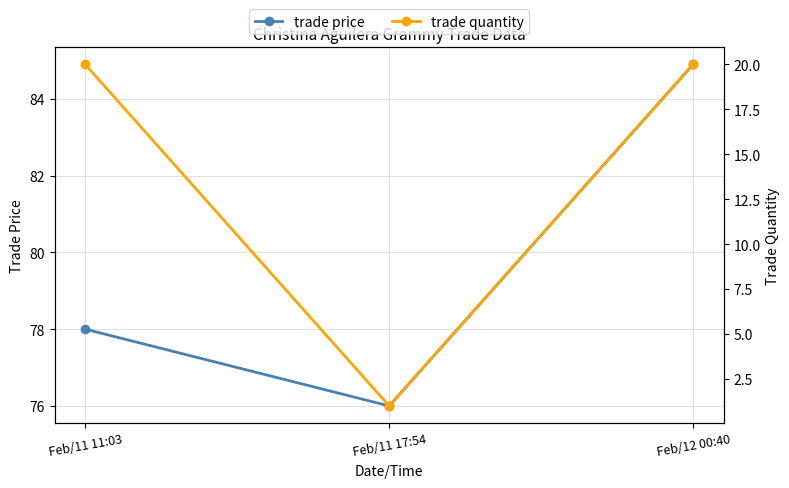

Is it true that trade price equals 99.2 at Feb/11 17:54?

False